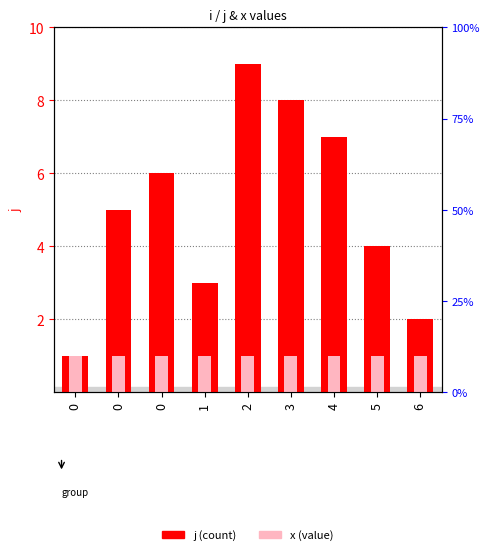

What is the value of the j bar at the 4th from the left?

3